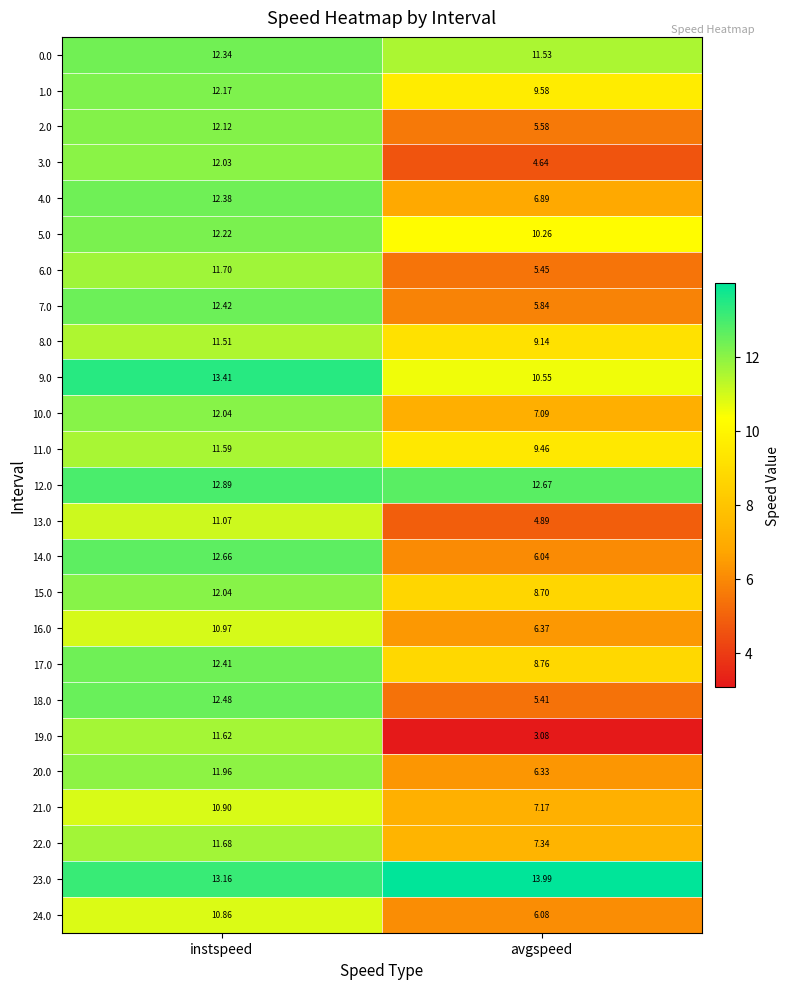

Which category has the lowest value in the 10.0 series?

avgspeed